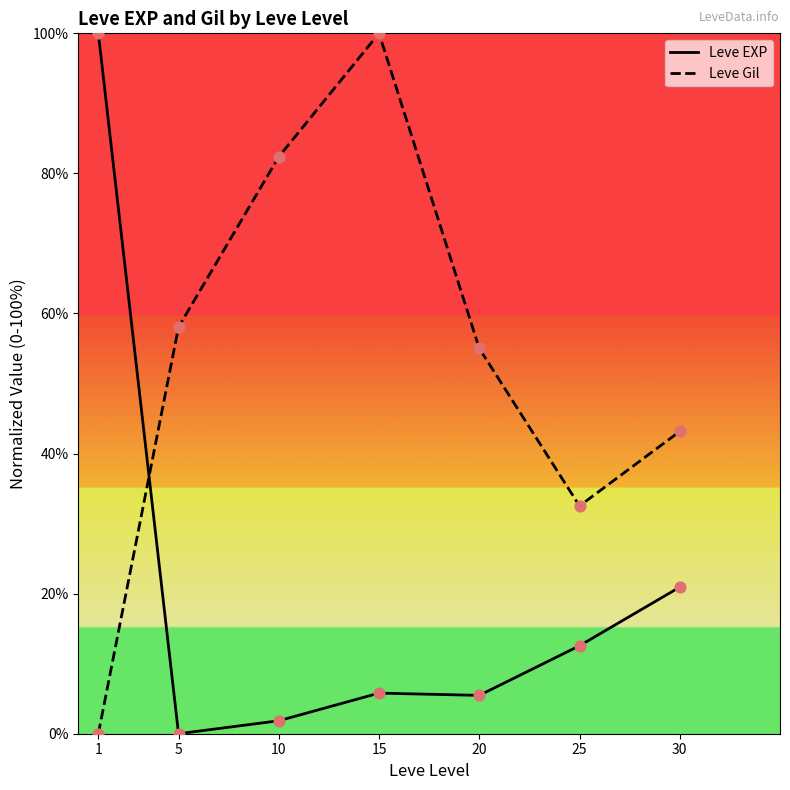

What is the total value across all series at 30?

64.1